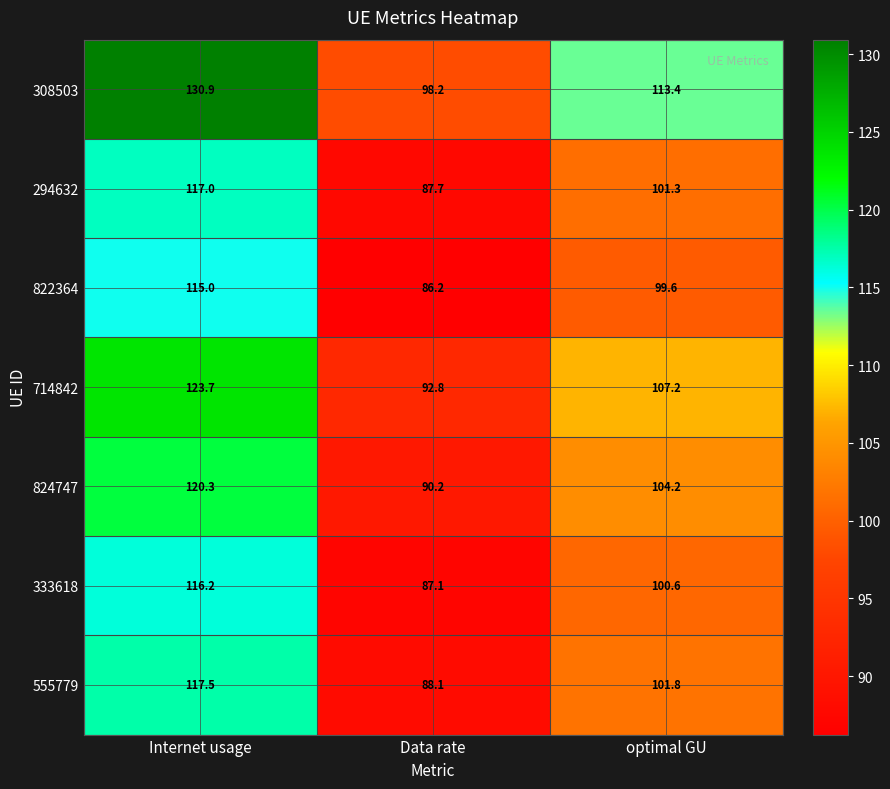

Which series has the widest spread of values?

308503